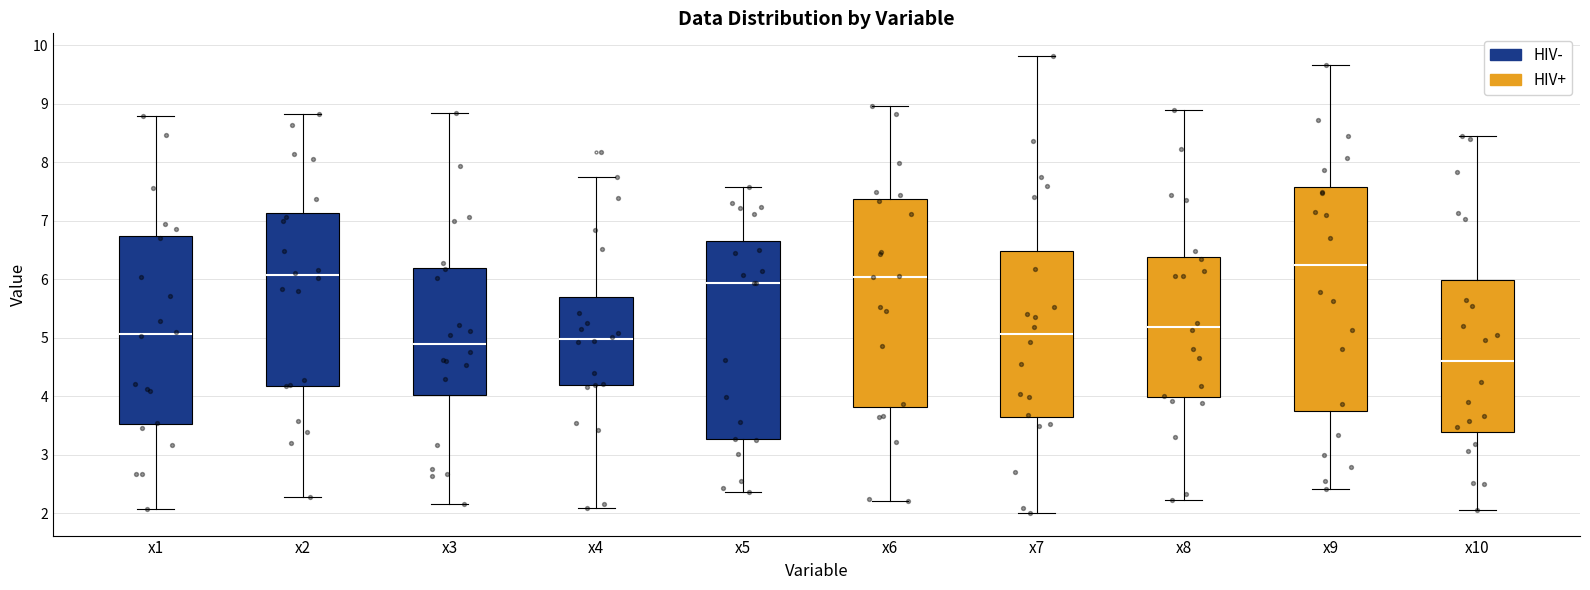

Which box has the highest median line?

x9